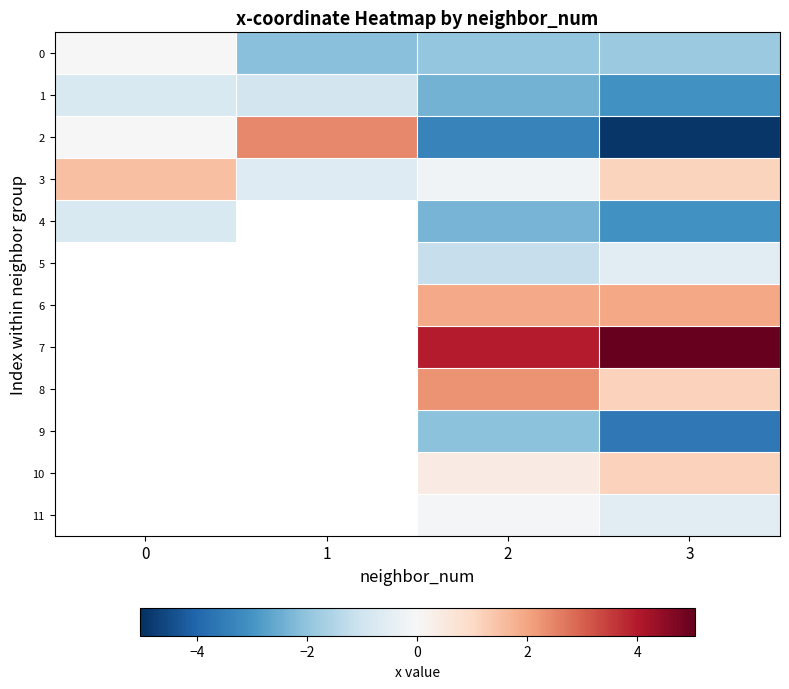

What is the smallest value displayed?

-4.9